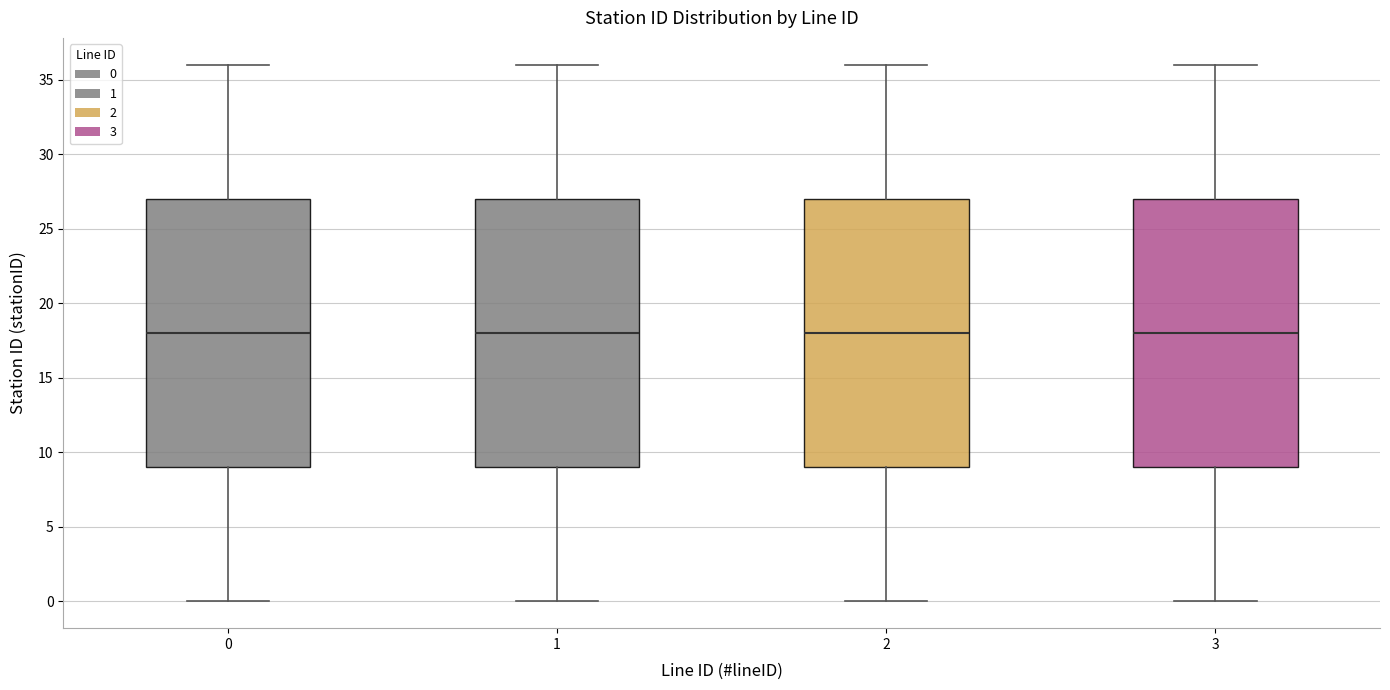

Reading left to right, read every box against the y-axis: the position of its median line, the range the box covers, and the ends of its whiskers. The values are not printed on the chart, so give them approximately, as read against the axis.

0: median 18, box 9 to 27, whiskers 0 to 36
1: median 18, box 9 to 27, whiskers 0 to 36
2: median 18, box 9 to 27, whiskers 0 to 36
3: median 18, box 9 to 27, whiskers 0 to 36